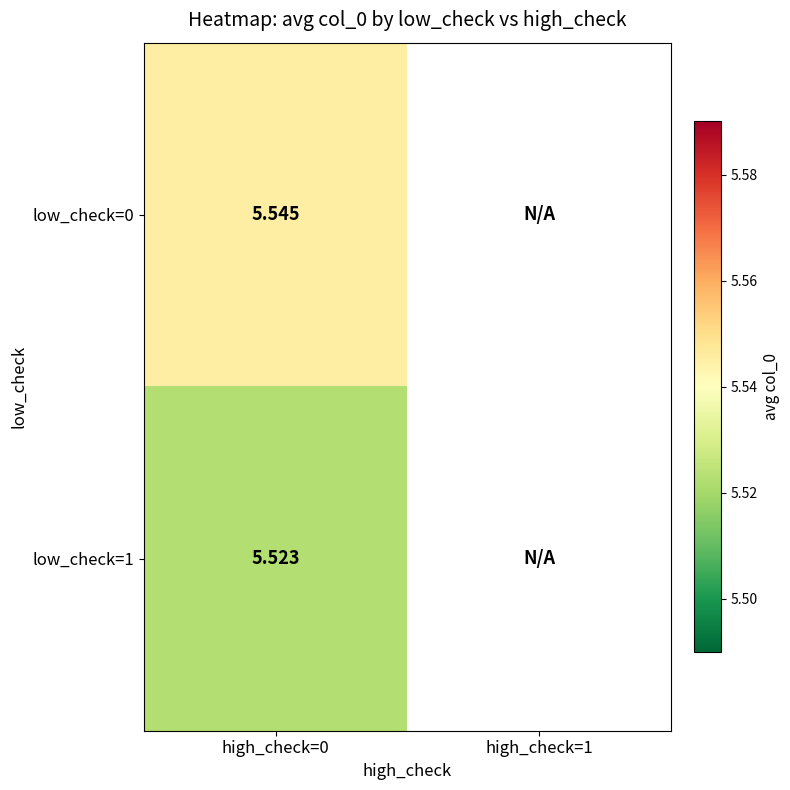

Which series has the largest range (max minus min)?

low_check=0